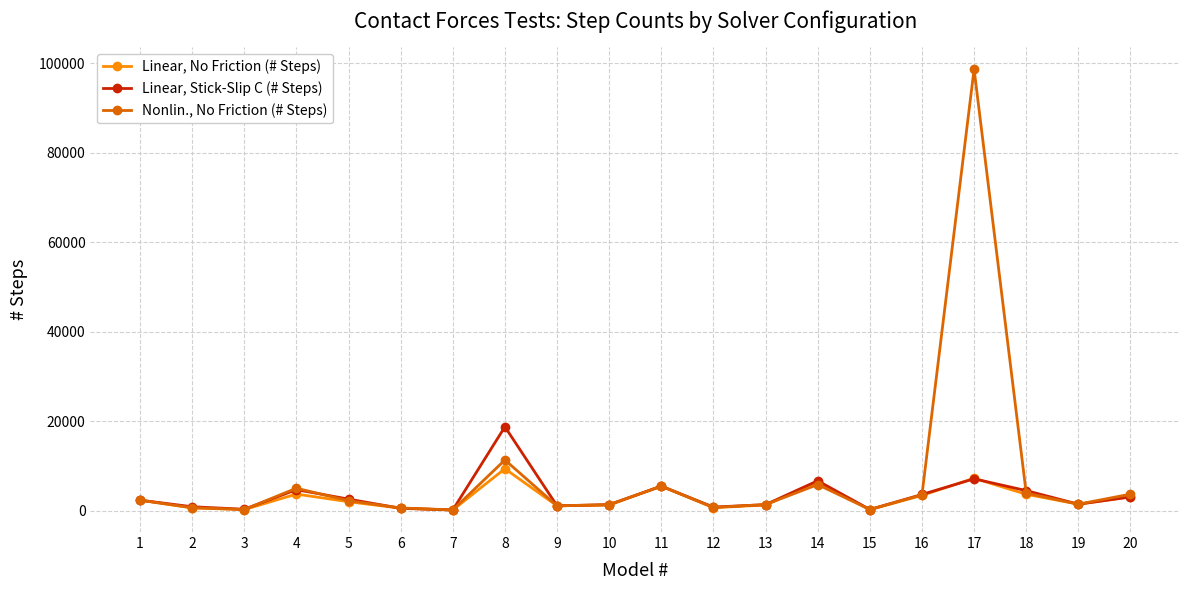

What is the difference between the Nonlin., No Friction (# Steps) values at 3 and 1?

2084